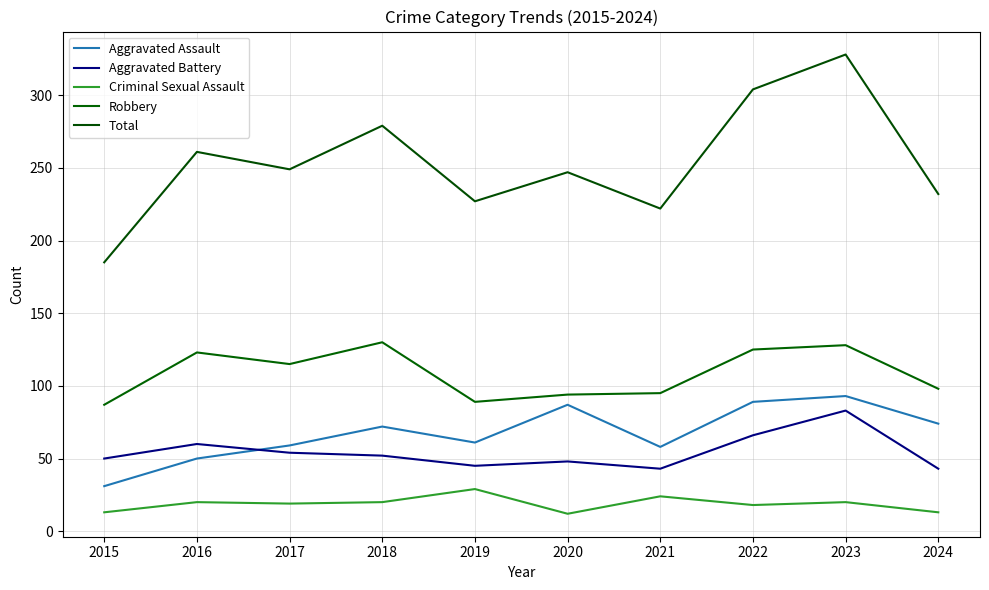

How many values in the Robbery series are below 115?

5